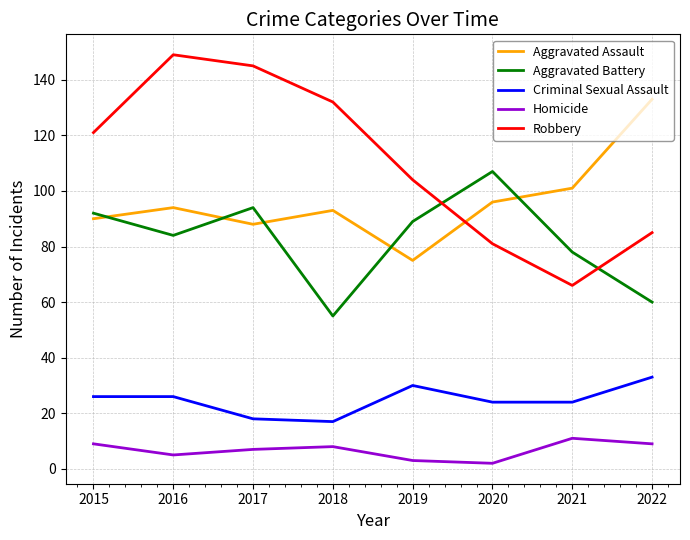

How many values in the Aggravated Battery series are below 89?

4